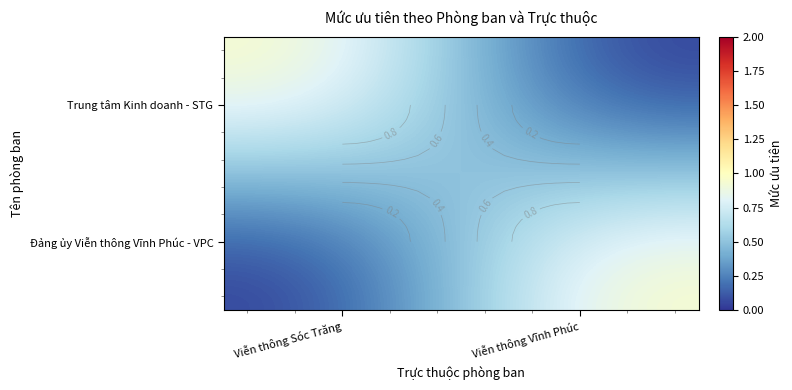

How many values in Đảng ủy Viễn thông Vĩnh Phúc - VPC are above zero?

1